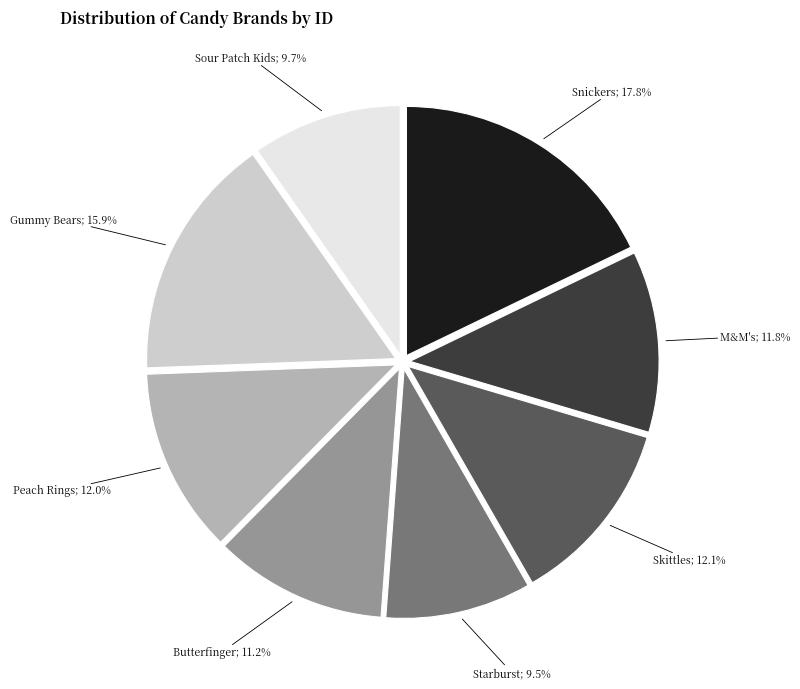

Does any single category account for the majority?

No